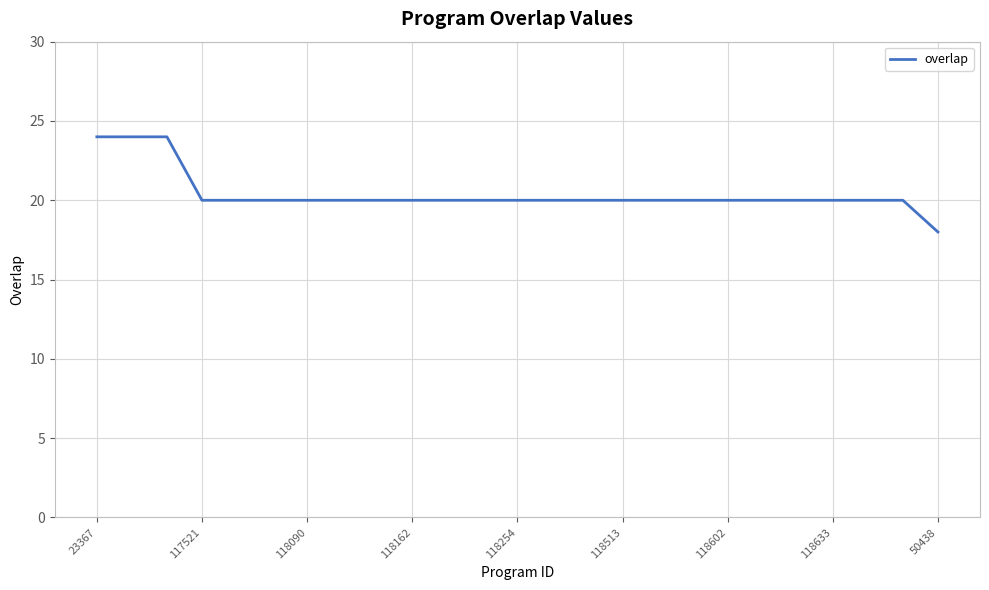

What is the minimum value shown in the chart?

18